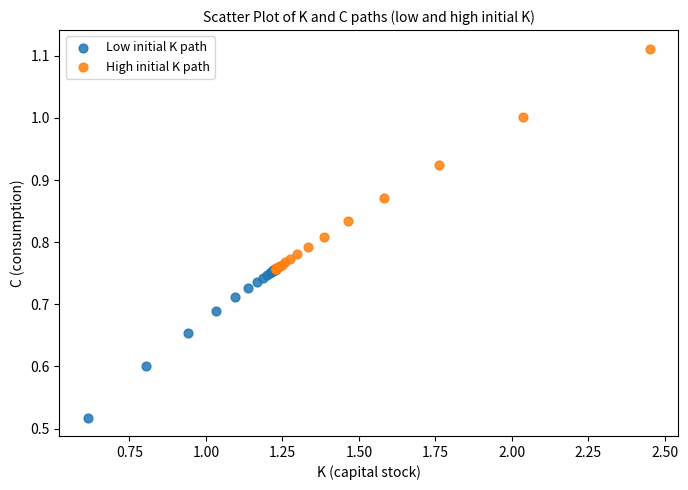

Which series reaches the maximum Y coordinate?

High initial K path